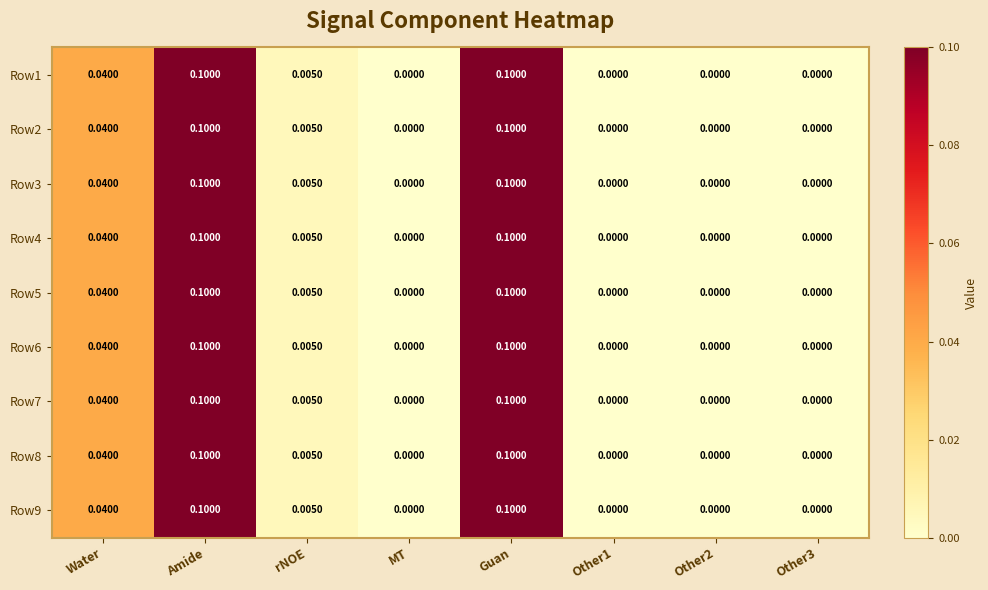

Reading left to right, what are all the values shown in this chart?

Row1: Water=0.0	Amide=0.1	rNOE=0.0	MT=0.0	Guan=0.1	Other1=0.0	Other2=0.0	Other3=0.0
Row2: Water=0.0	Amide=0.1	rNOE=0.0	MT=0.0	Guan=0.1	Other1=0.0	Other2=0.0	Other3=0.0
Row3: Water=0.0	Amide=0.1	rNOE=0.0	MT=0.0	Guan=0.1	Other1=0.0	Other2=0.0	Other3=0.0
Row4: Water=0.0	Amide=0.1	rNOE=0.0	MT=0.0	Guan=0.1	Other1=0.0	Other2=0.0	Other3=0.0
Row5: Water=0.0	Amide=0.1	rNOE=0.0	MT=0.0	Guan=0.1	Other1=0.0	Other2=0.0	Other3=0.0
Row6: Water=0.0	Amide=0.1	rNOE=0.0	MT=0.0	Guan=0.1	Other1=0.0	Other2=0.0	Other3=0.0
Row7: Water=0.0	Amide=0.1	rNOE=0.0	MT=0.0	Guan=0.1	Other1=0.0	Other2=0.0	Other3=0.0
Row8: Water=0.0	Amide=0.1	rNOE=0.0	MT=0.0	Guan=0.1	Other1=0.0	Other2=0.0	Other3=0.0
Row9: Water=0.0	Amide=0.1	rNOE=0.0	MT=0.0	Guan=0.1	Other1=0.0	Other2=0.0	Other3=0.0